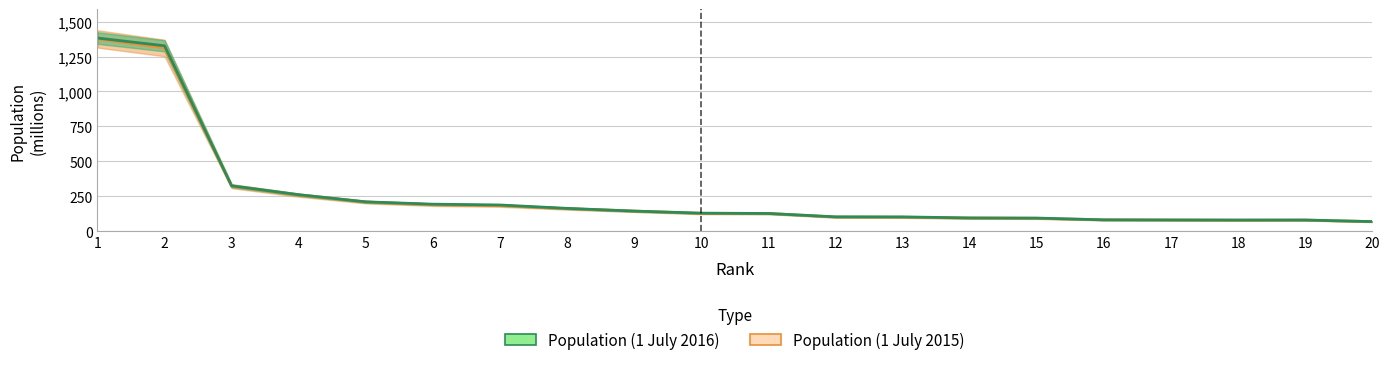

How many values in the Population (1 July 2016) series are below 128?

10